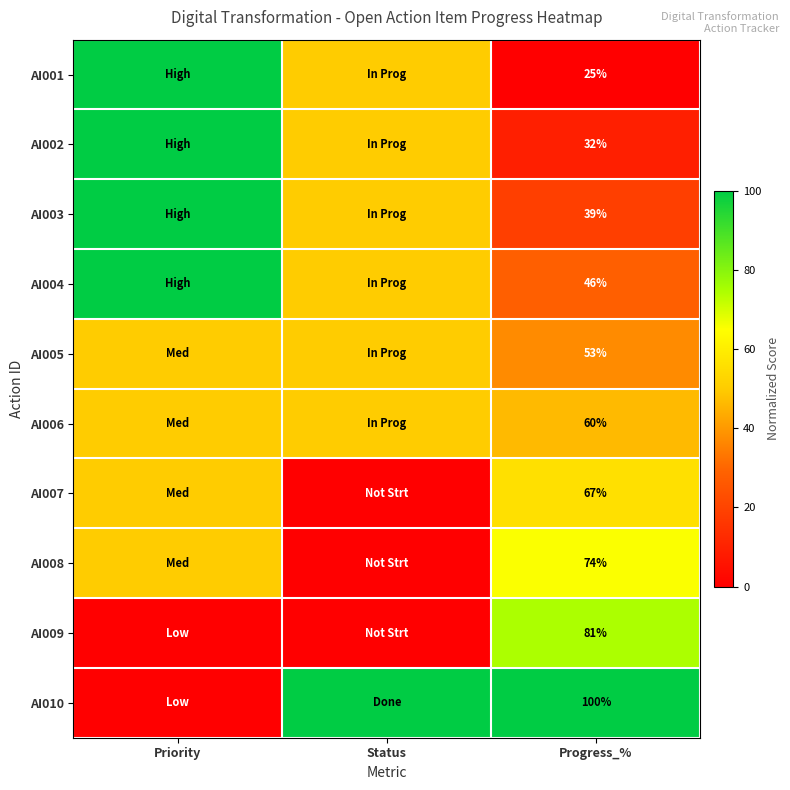

Rank the series at Progress_% from highest to lowest value.

AI010, AI009, AI008, AI007, AI006, AI005, AI004, AI003, AI002, AI001